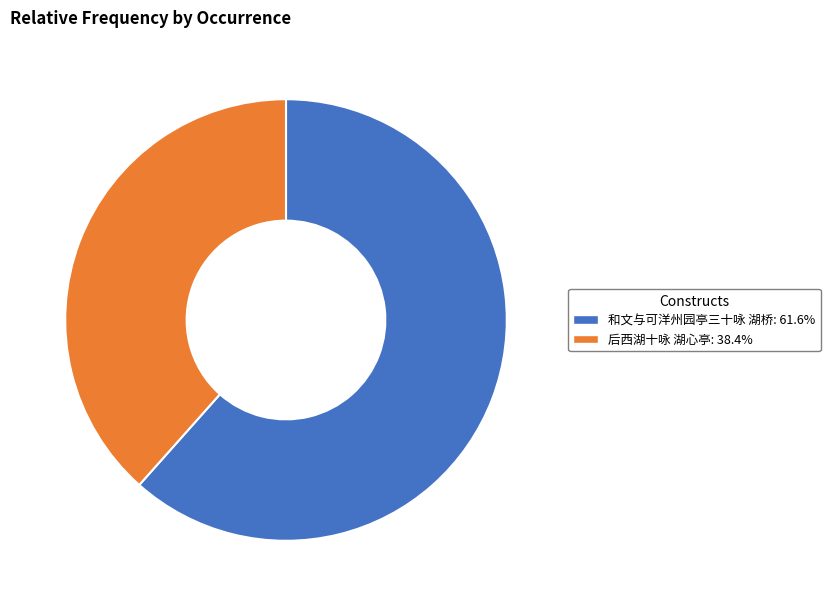

What is the majority slice?

和文与可洋州园亭三十咏 湖桥